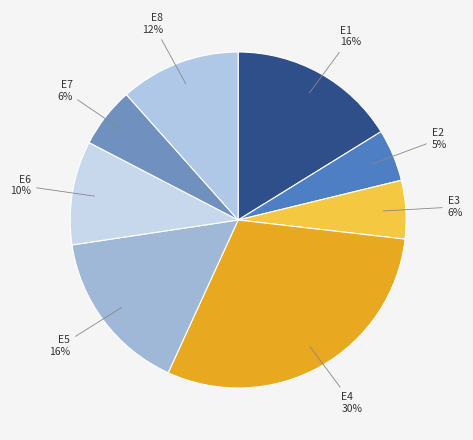

To the nearest percent, what is the difference between the largest and smallest slice percentages?

25%